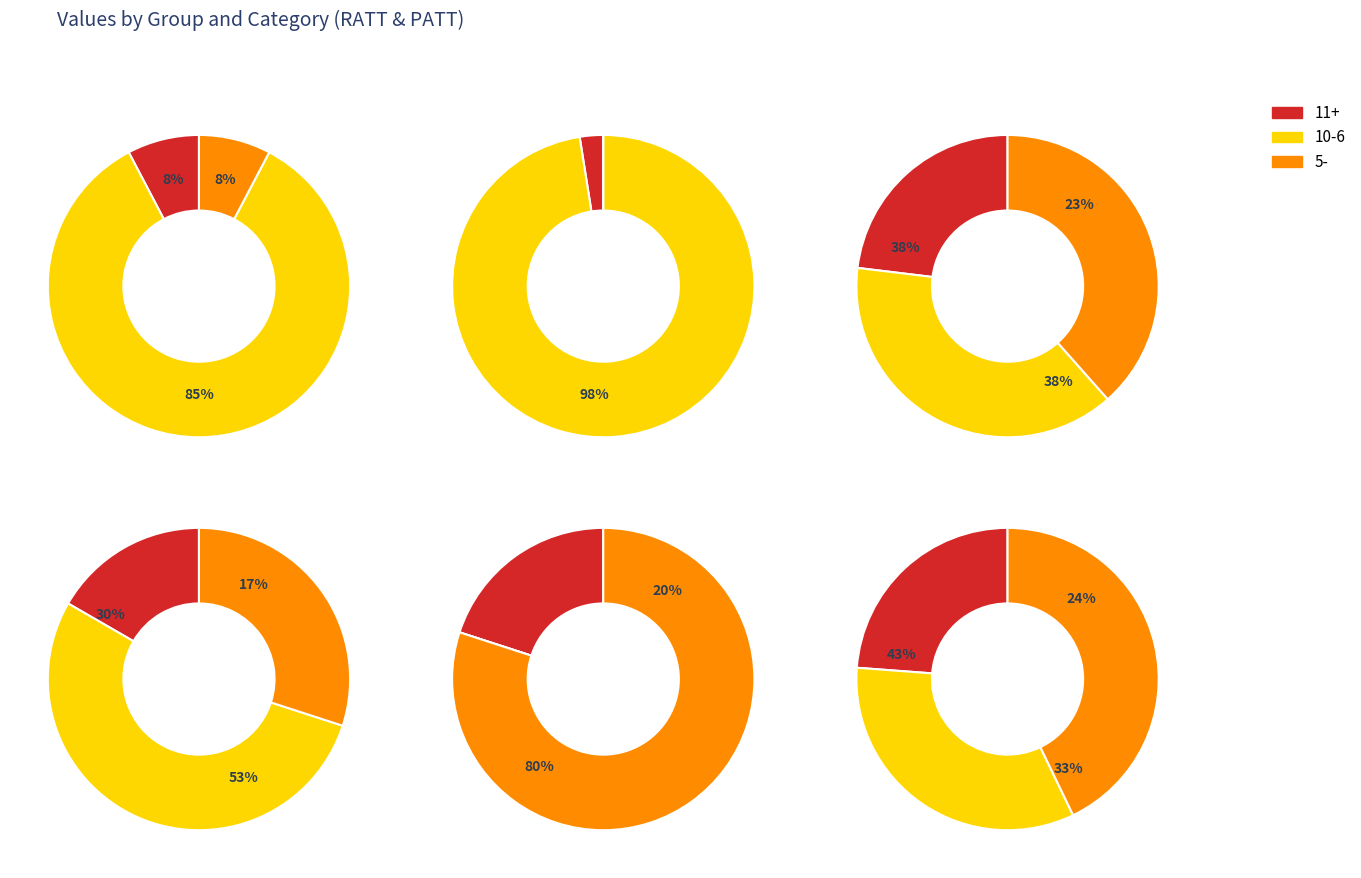

Combined, do PATT and 2 account for over 50%?

Yes